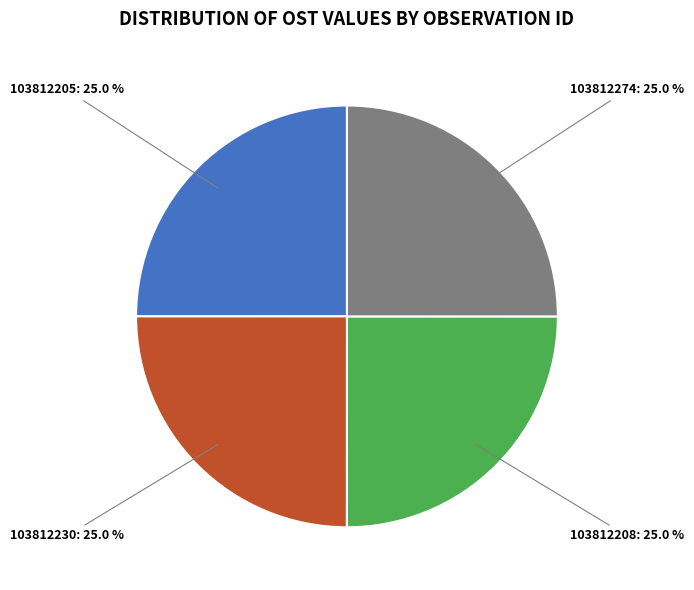

Approximately how many times larger is the value at 103812230: 25.0 % compared to 103812208: 25.0 %?

1.0